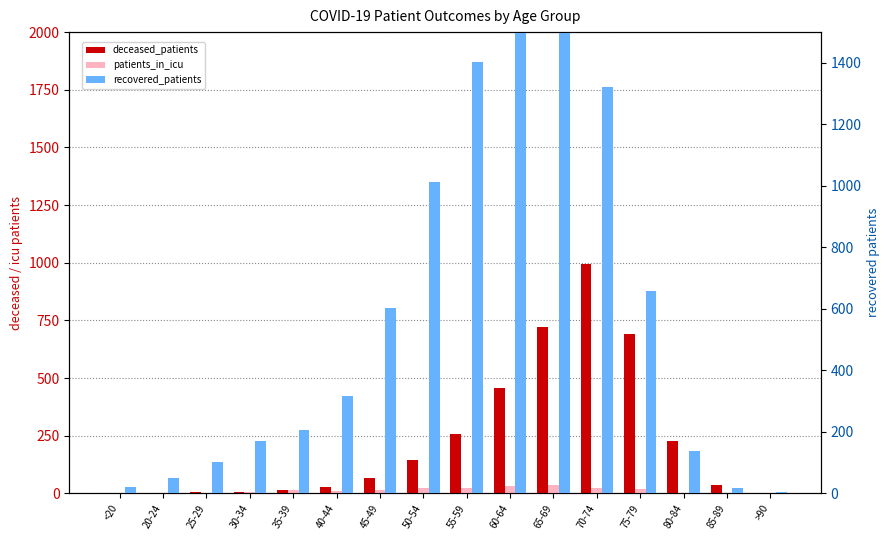

Is it true that recovered_patients equals 3 at >90?

True